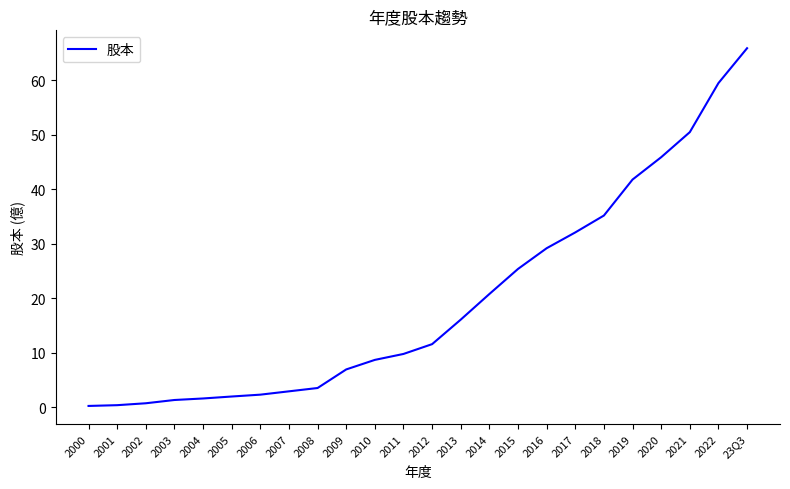

How many lines are shown in the chart?

1